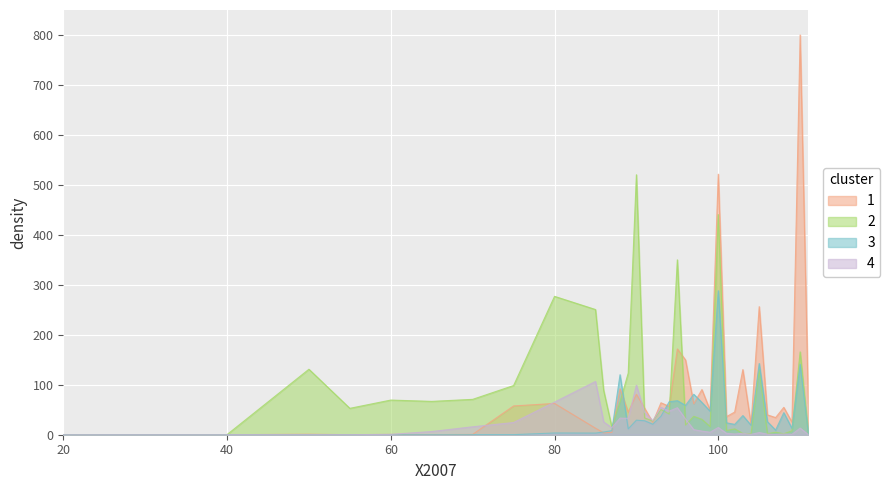

Rank the series by their maximum value, from highest to lowest.

1, 2, 3, 4